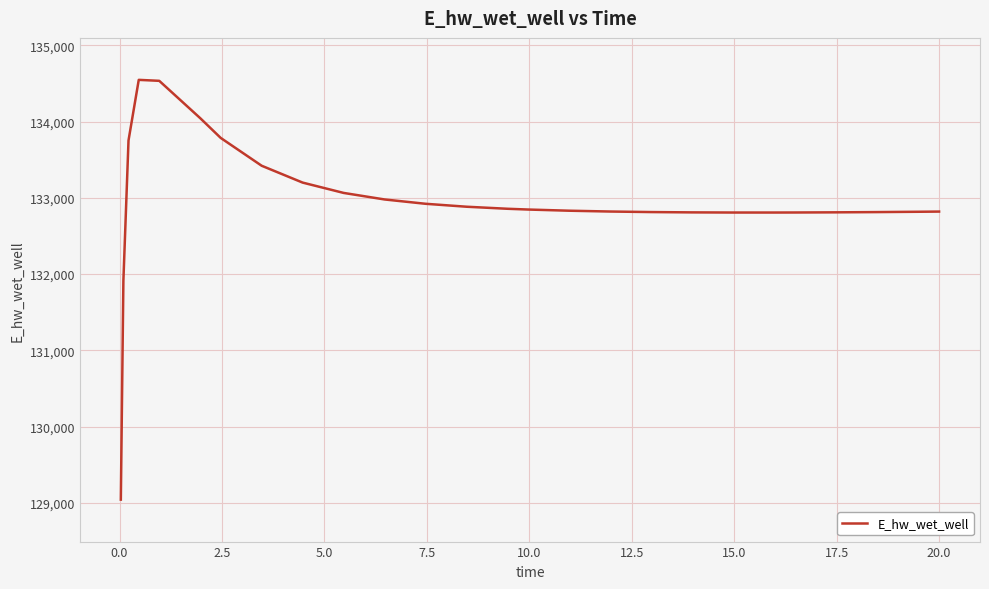

What is the sum of all values?

3456773.3